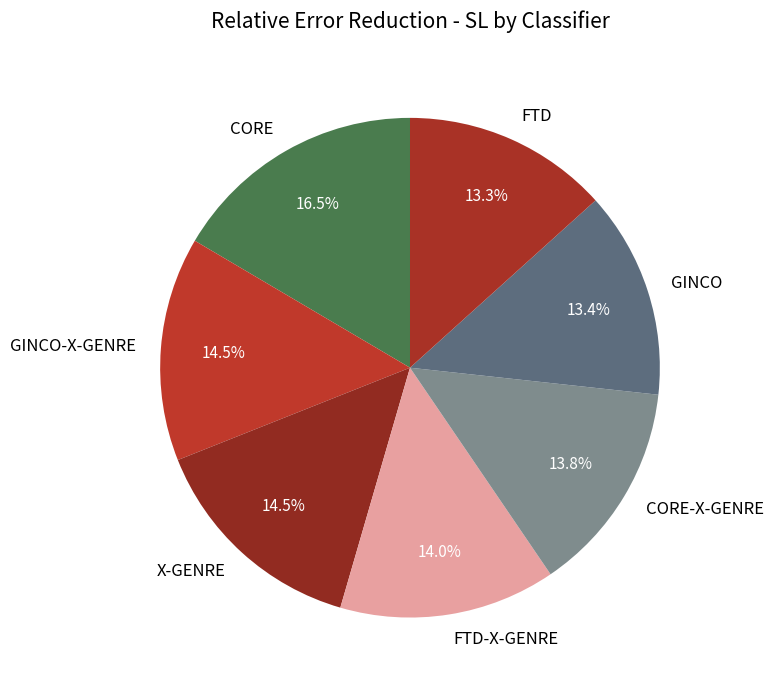

What is the largest slice in the pie chart?

CORE